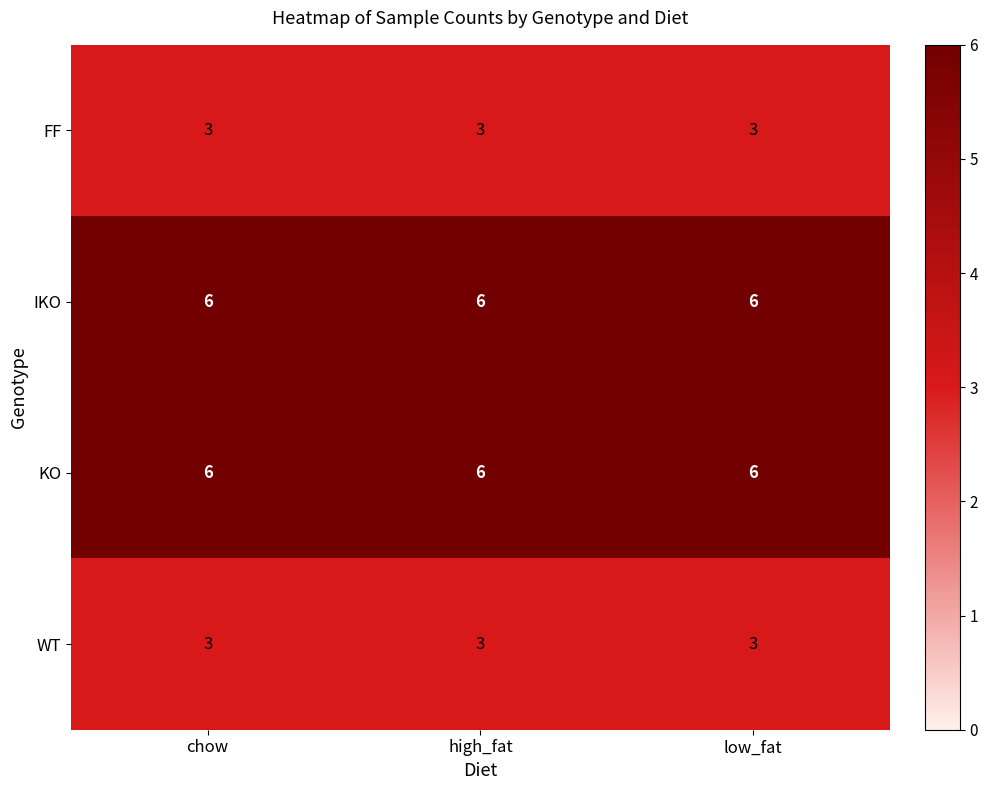

At how many categories does at least one series exceed 4?

3